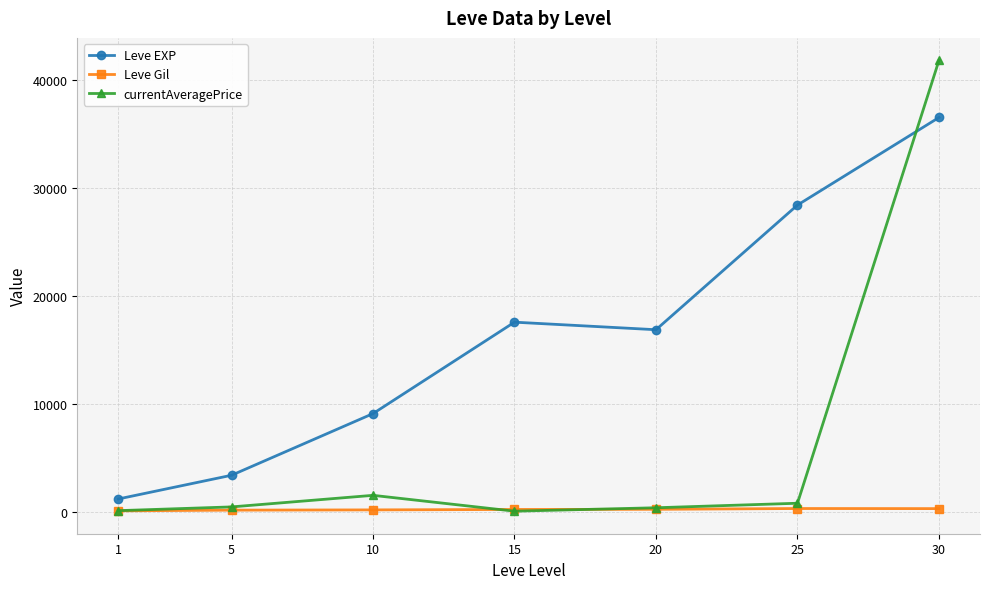

What is the value of the currentAveragePrice point at the 4th from the left?

83.3